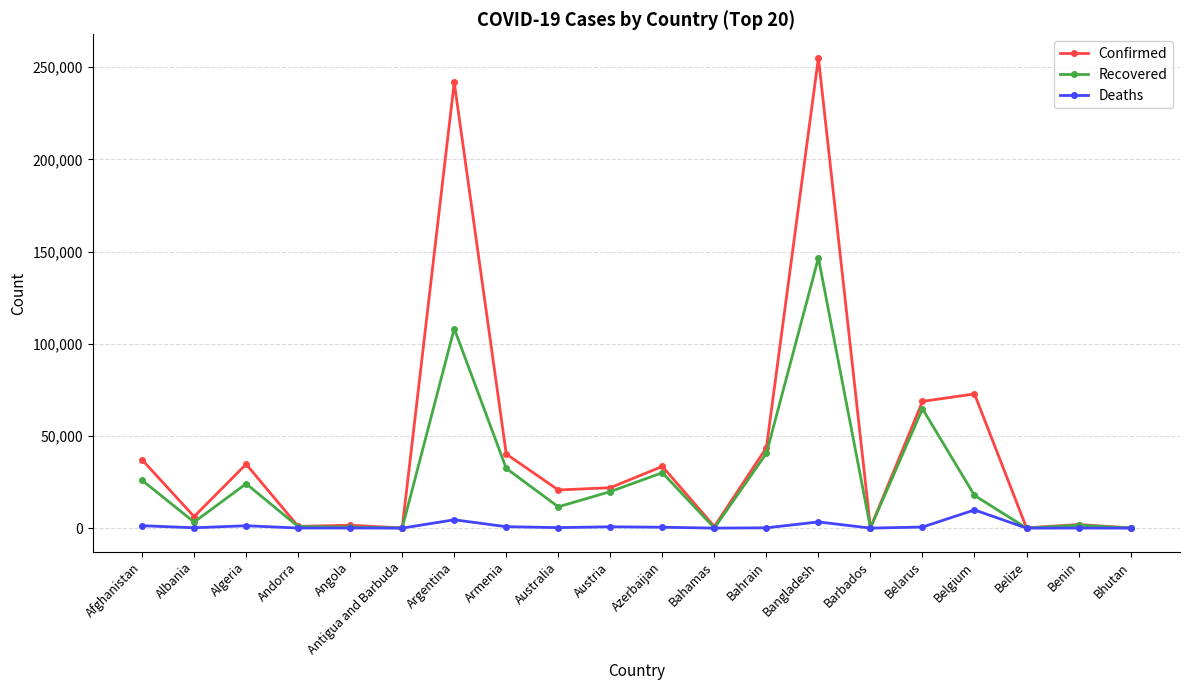

How many lines are shown in the chart?

3